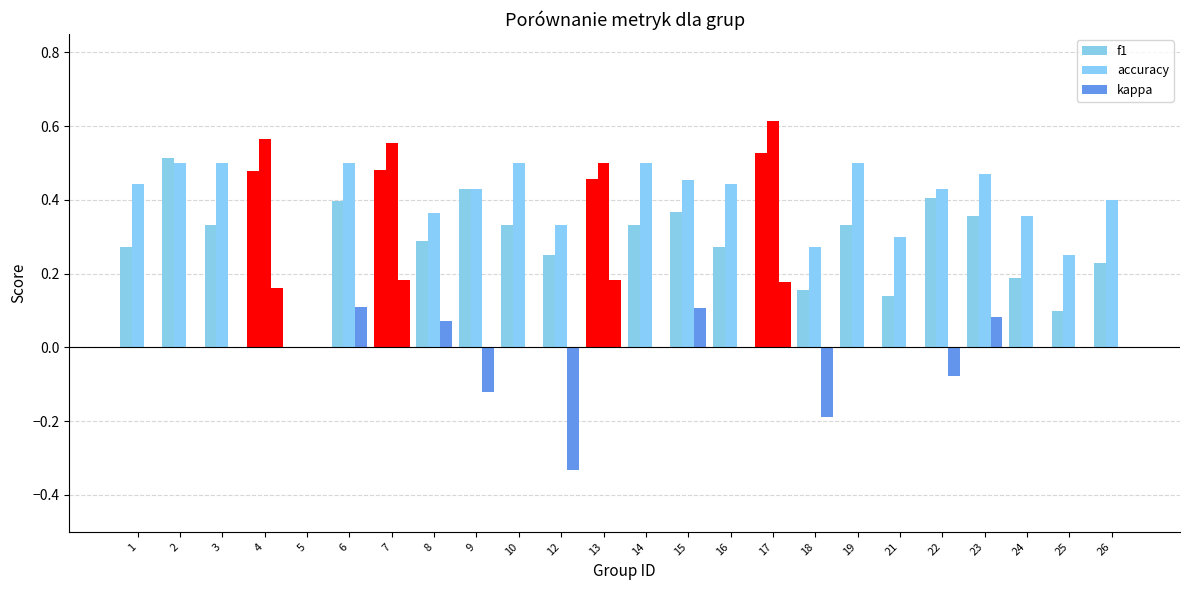

What is the total value across all series at 14?

0.8